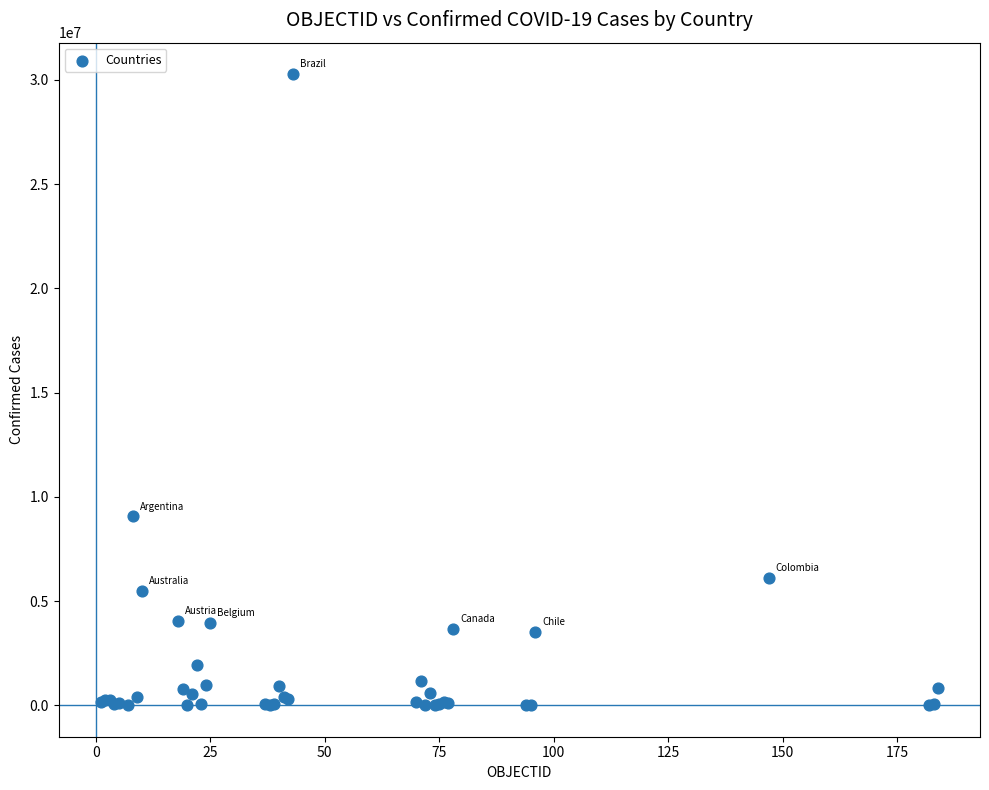

What Y value in the scatter plot is closest to 15141334?

9060923